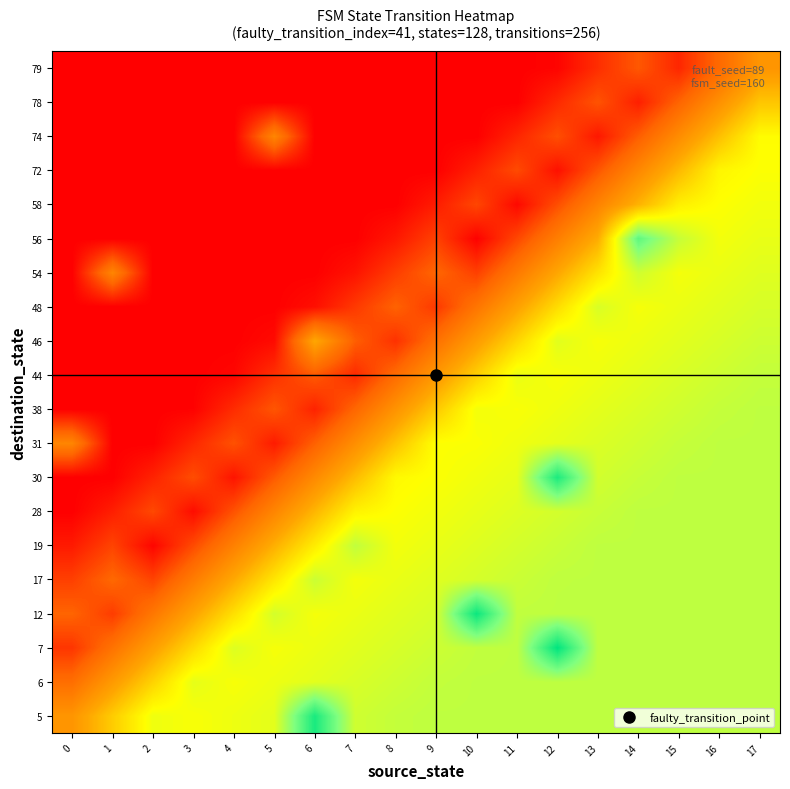

Reading left to right, transcribe all the data shown in this chart.

row_0: 0=0.3	1=0.5	2=0.6	3=0.6	4=0.6	5=0.6	6=1.0	7=0.7	8=0.7	9=0.7	10=0.7	11=0.7	12=0.7	13=0.7	14=0.7	15=0.7	16=0.7	17=0.7
row_1: 0=0.2	1=0.4	2=0.5	3=0.6	4=0.6	5=0.6	6=0.6	7=0.7	8=0.7	9=0.7	10=0.7	11=0.7	12=0.7	13=0.7	14=0.7	15=0.7	16=0.7	17=0.7
row_2: 0=0.1	1=0.2	2=0.4	3=0.5	4=0.7	5=0.6	6=0.6	7=0.6	8=0.7	9=0.7	10=0.7	11=0.7	12=1.0	13=0.7	14=0.7	15=0.7	16=0.7	17=0.7
row_3: 0=0.2	1=0.1	2=0.3	3=0.4	4=0.5	5=0.7	6=0.6	7=0.6	8=0.6	9=0.7	10=1.0	11=0.7	12=0.7	13=0.7	14=0.7	15=0.7	16=0.7	17=0.7
row_4: 0=0.1	1=0.2	2=0.1	3=0.3	4=0.4	5=0.5	6=0.7	7=0.6	8=0.6	9=0.6	10=0.7	11=0.7	12=0.7	13=0.7	14=0.7	15=0.7	16=0.7	17=0.7
row_5: 0=0.1	1=0.1	2=0.0	3=0.1	4=0.3	5=0.4	6=0.6	7=0.7	8=0.6	9=0.6	10=0.7	11=0.7	12=0.7	13=0.7	14=0.7	15=0.7	16=0.7	17=0.7
row_6: 0=0.0	1=0.1	2=0.1	3=0.0	4=0.2	5=0.3	6=0.4	7=0.6	8=0.6	9=0.6	10=0.6	11=0.7	12=0.7	13=0.7	14=0.7	15=0.7	16=0.7	17=0.7
row_7: 0=0.0	1=0.0	2=0.1	3=0.2	4=0.0	5=0.2	6=0.3	7=0.5	8=0.6	9=0.6	10=0.6	11=0.6	12=1.0	13=0.7	14=0.7	15=0.7	16=0.7	17=0.7
row_8: 0=0.3	1=0.0	2=0.0	3=0.1	4=0.2	5=0.1	6=0.2	7=0.3	8=0.5	9=0.6	10=0.6	11=0.6	12=0.6	13=0.7	14=0.7	15=0.7	16=0.7	17=0.7
row_9: 0=0.0	1=0.0	2=0.0	3=0.0	4=0.1	5=0.2	6=0.1	7=0.2	8=0.3	9=0.5	10=0.6	11=0.6	12=0.6	13=0.6	14=0.7	15=0.7	16=0.7	17=0.7
row_10: 0=0.0	1=0.0	2=0.0	3=0.0	4=0.0	5=0.1	6=0.2	7=0.1	8=0.2	9=0.4	10=0.5	11=0.6	12=0.6	13=0.6	14=0.6	15=0.7	16=0.7	17=0.7
row_11: 0=0.0	1=0.0	2=0.0	3=0.0	4=0.0	5=0.0	6=0.4	7=0.2	8=0.1	9=0.2	10=0.4	11=0.5	12=0.6	13=0.6	14=0.6	15=0.6	16=0.7	17=0.7
row_12: 0=0.0	1=0.0	2=0.0	3=0.0	4=0.0	5=0.0	6=0.0	7=0.1	8=0.2	9=0.1	10=0.2	11=0.4	12=0.5	13=0.7	14=0.6	15=0.6	16=0.6	17=0.7
row_13: 0=0.0	1=0.3	2=0.0	3=0.0	4=0.0	5=0.0	6=0.0	7=0.0	8=0.1	9=0.2	10=0.1	11=0.3	12=0.4	13=0.5	14=0.7	15=0.6	16=0.6	17=0.6
row_14: 0=0.0	1=0.0	2=0.0	3=0.0	4=0.0	5=0.0	6=0.0	7=0.0	8=0.0	9=0.1	10=0.0	11=0.1	12=0.3	13=0.4	14=0.9	15=0.7	16=0.6	17=0.6
row_15: 0=0.0	1=0.0	2=0.0	3=0.0	4=0.0	5=0.0	6=0.0	7=0.0	8=0.0	9=0.1	10=0.1	11=0.0	12=0.2	13=0.3	14=0.4	15=0.6	16=0.6	17=0.6
row_16: 0=0.0	1=0.0	2=0.0	3=0.0	4=0.0	5=0.0	6=0.0	7=0.0	8=0.0	9=0.0	10=0.1	11=0.1	12=0.0	13=0.2	14=0.3	15=0.4	16=0.6	17=0.6
row_17: 0=0.0	1=0.0	2=0.0	3=0.0	4=0.0	5=0.3	6=0.0	7=0.0	8=0.0	9=0.0	10=0.0	11=0.1	12=0.2	13=0.0	14=0.2	15=0.3	16=0.5	17=0.6
row_18: 0=0.0	1=0.0	2=0.0	3=0.0	4=0.0	5=0.0	6=0.0	7=0.0	8=0.0	9=0.0	10=0.0	11=0.0	12=0.1	13=0.2	14=0.1	15=0.2	16=0.3	17=0.5
row_19: 0=0.0	1=0.0	2=0.0	3=0.0	4=0.0	5=0.0	6=0.0	7=0.0	8=0.0	9=0.0	10=0.0	11=0.0	12=0.0	13=0.1	14=0.2	15=0.1	16=0.2	17=0.3